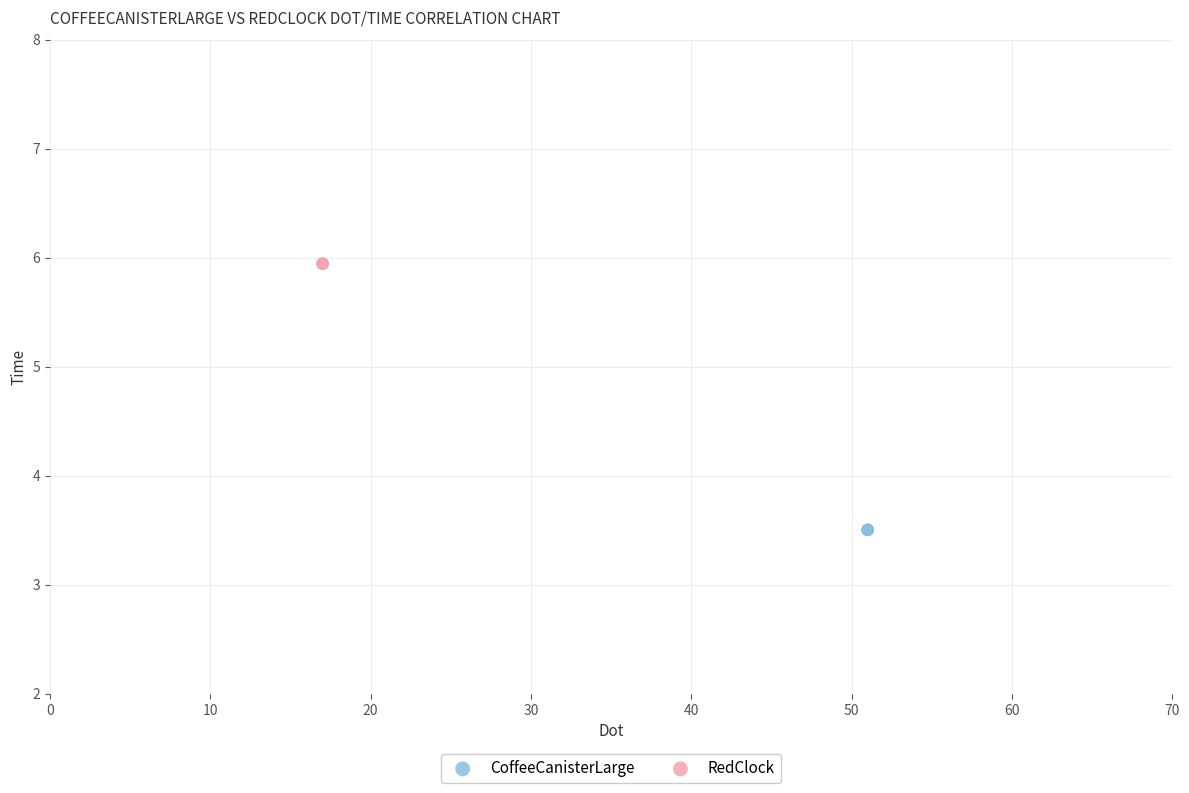

Which series reaches the minimum Y coordinate?

CoffeeCanisterLarge